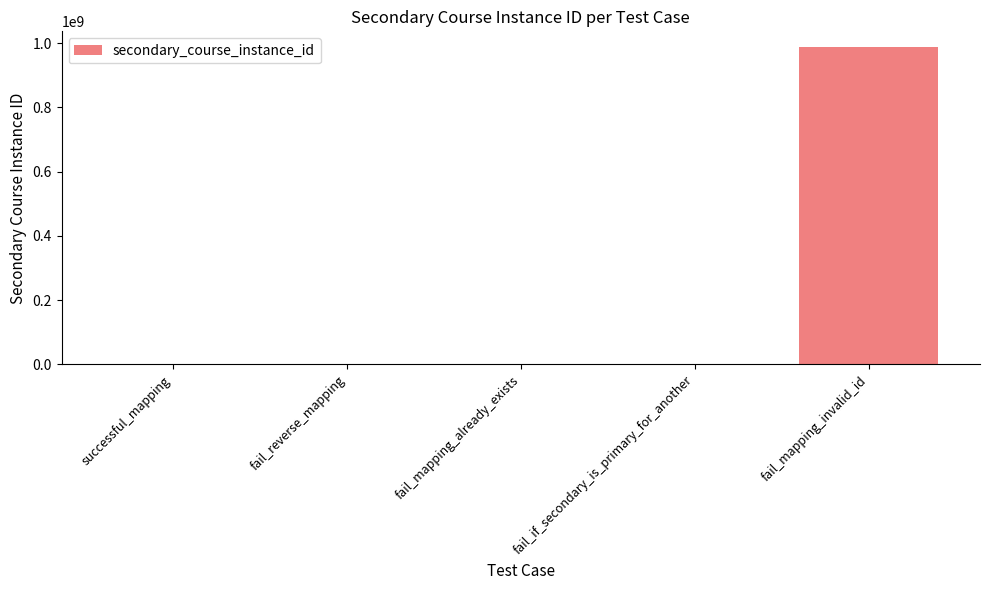

Which category has the highest value across all series?

fail_mapping_invalid_id